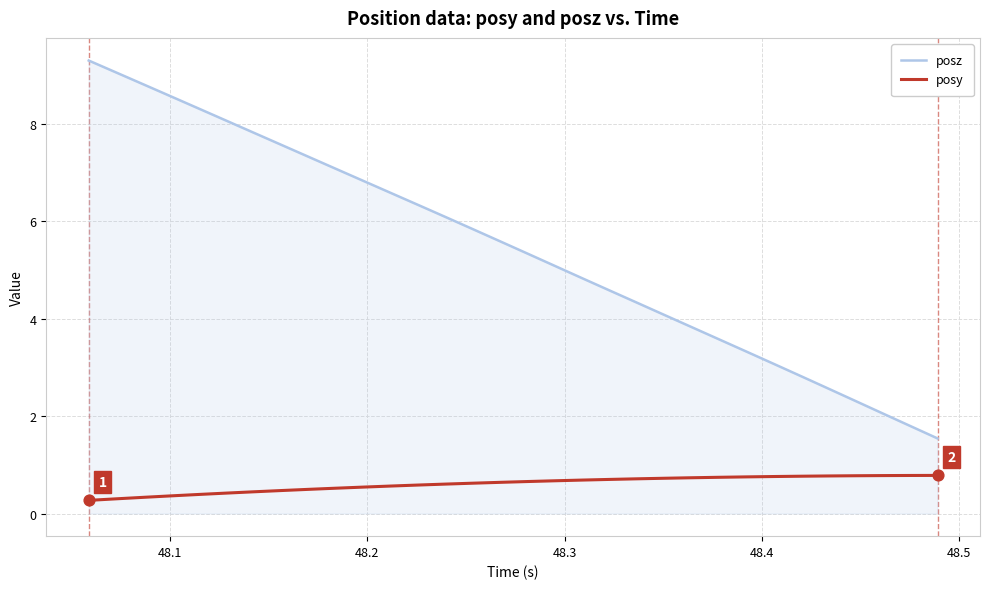

Which series has the largest total across all categories?

posz